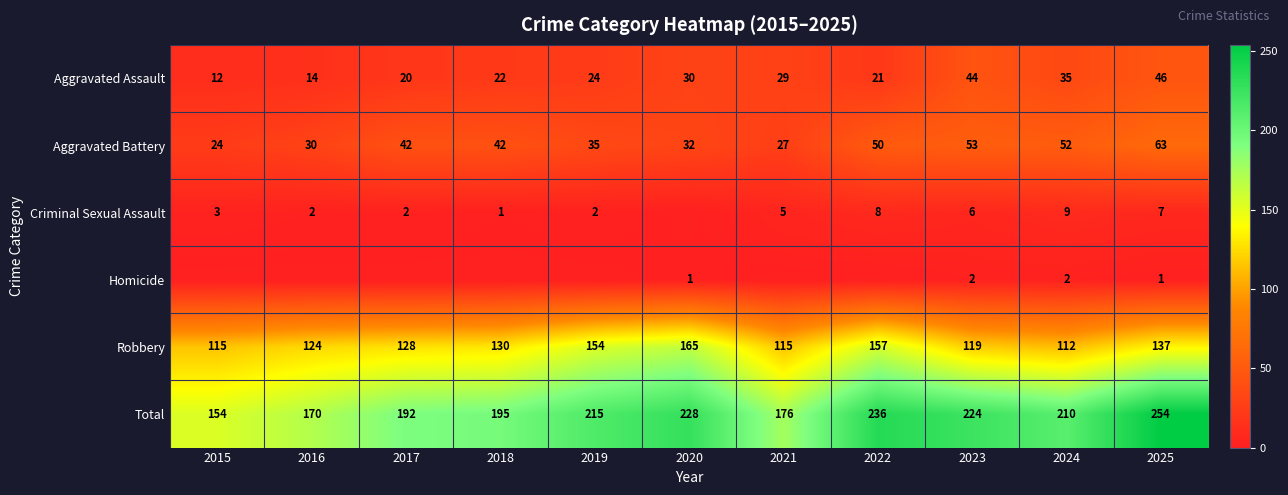

How many distinct data groups are displayed?

6